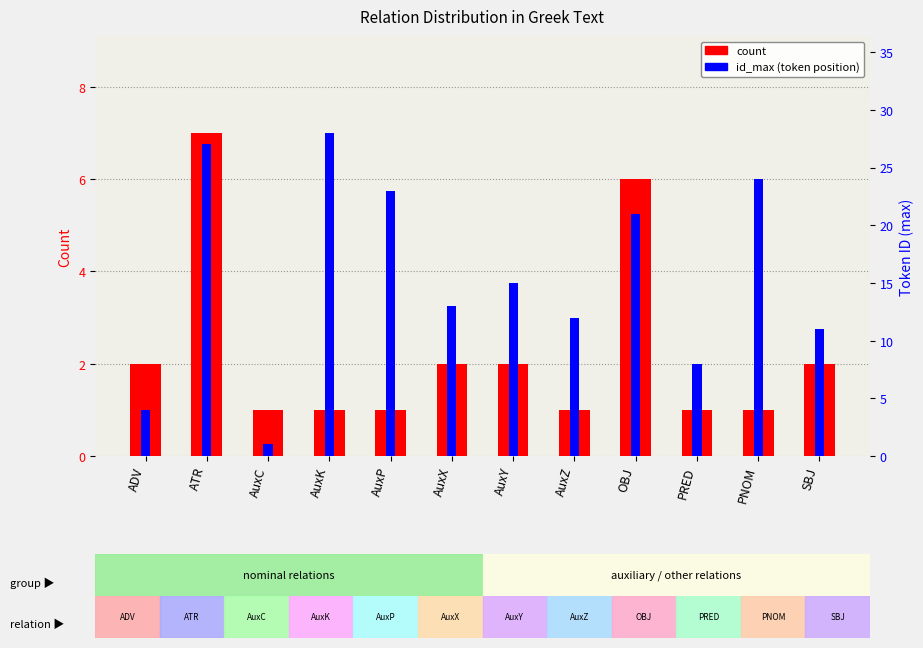

What is the difference between the second highest and minimum values in the id_max (token position) series?

26